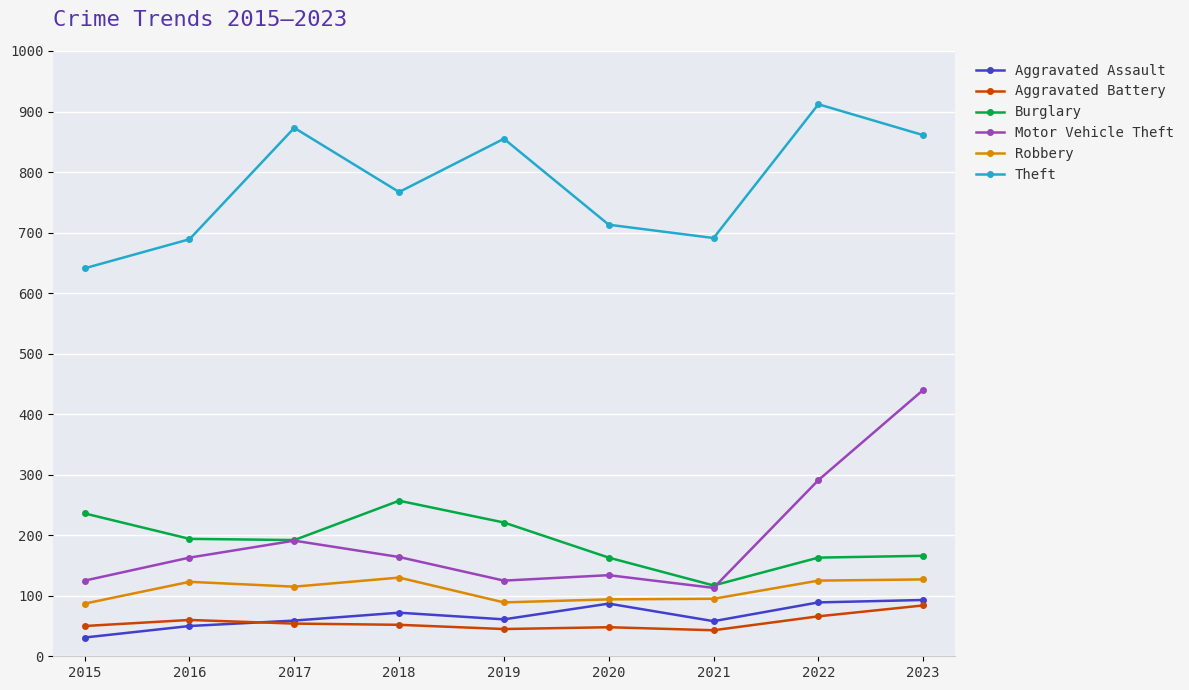

How many interior local peaks does the Motor Vehicle Theft series have?

2